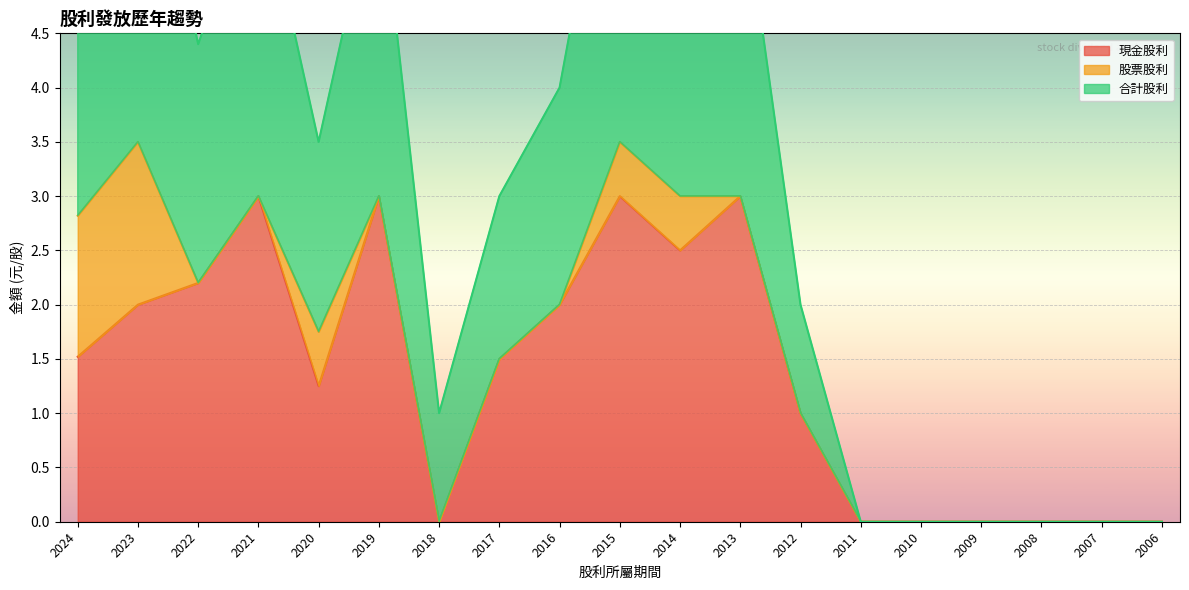

At which category is the sum across all series the highest?

2015